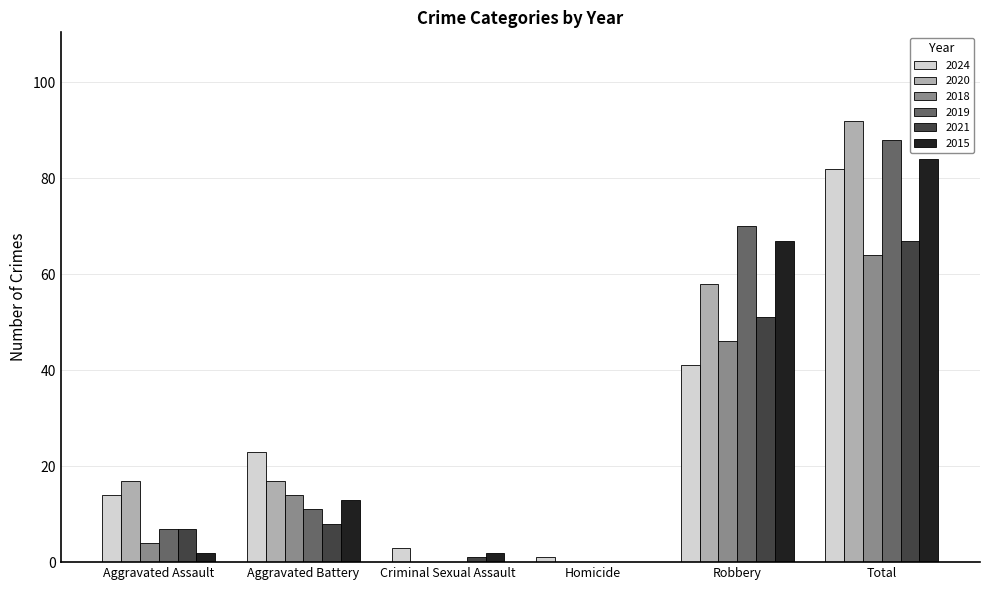

What is the total value across all series at Aggravated Battery?

86